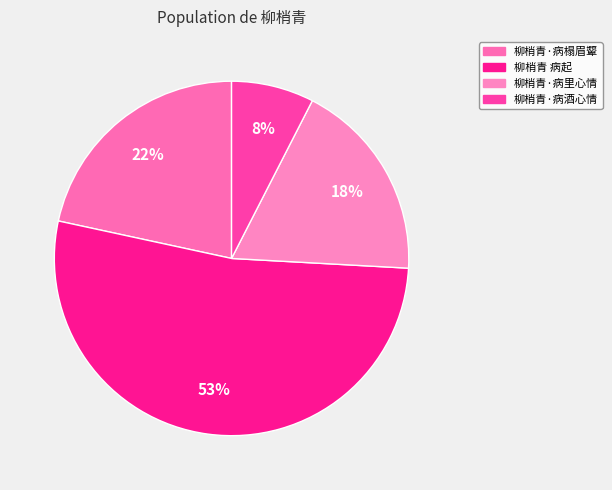

How many segments does this pie chart have?

4